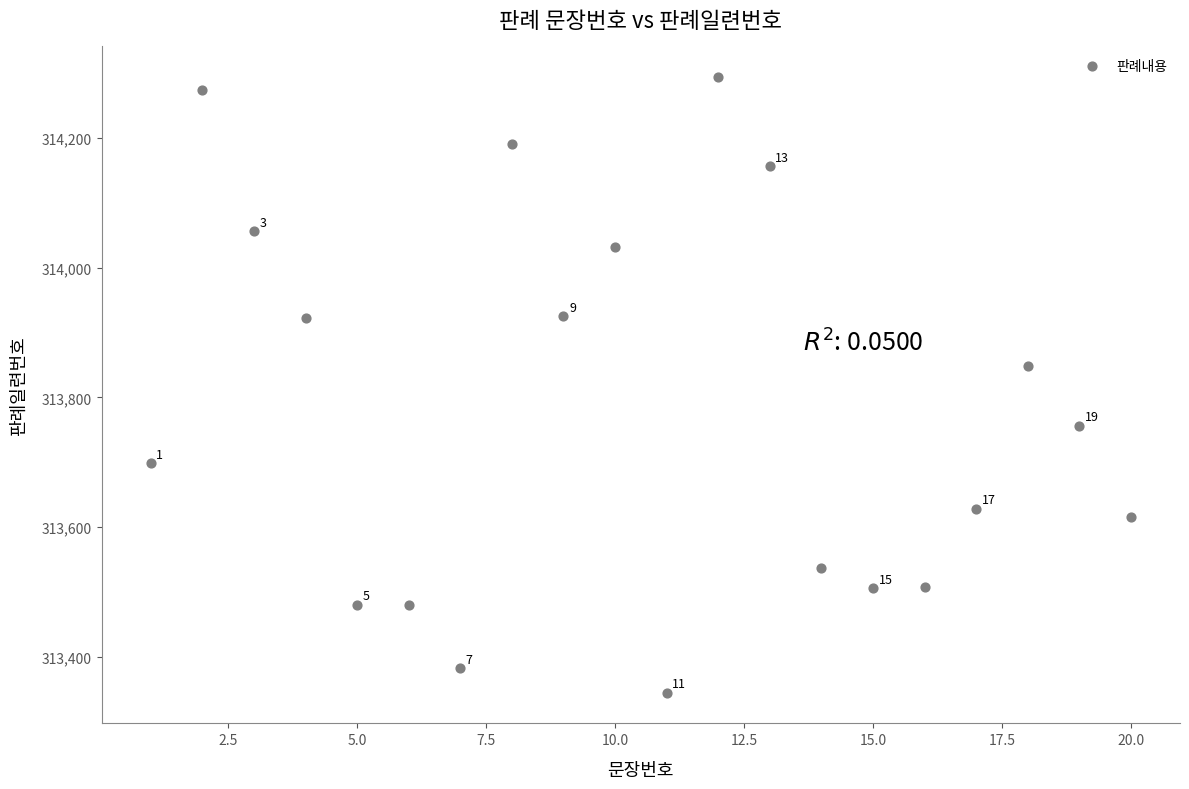

What Y value in the scatter plot is closest to 313819?

313848.8